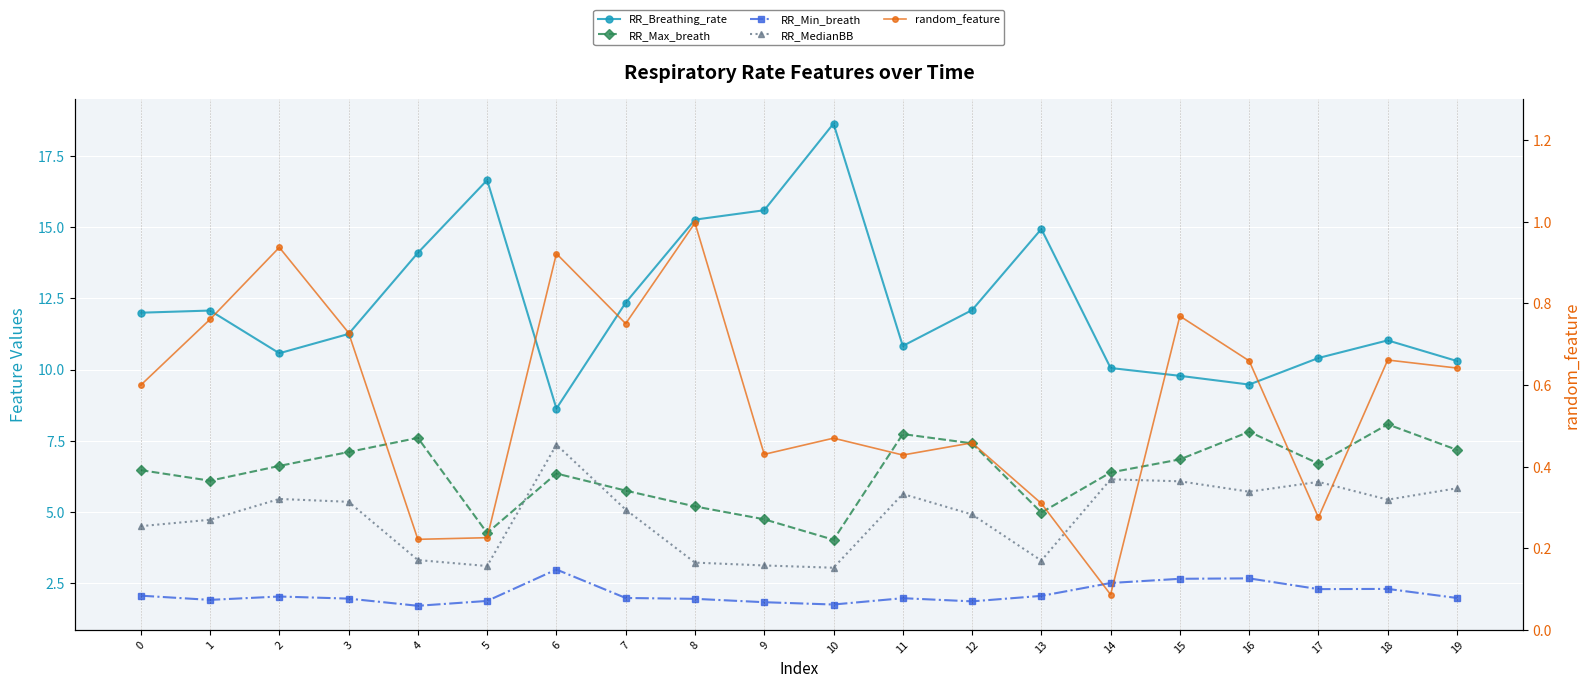

At which category is the sum across all series the highest?

10